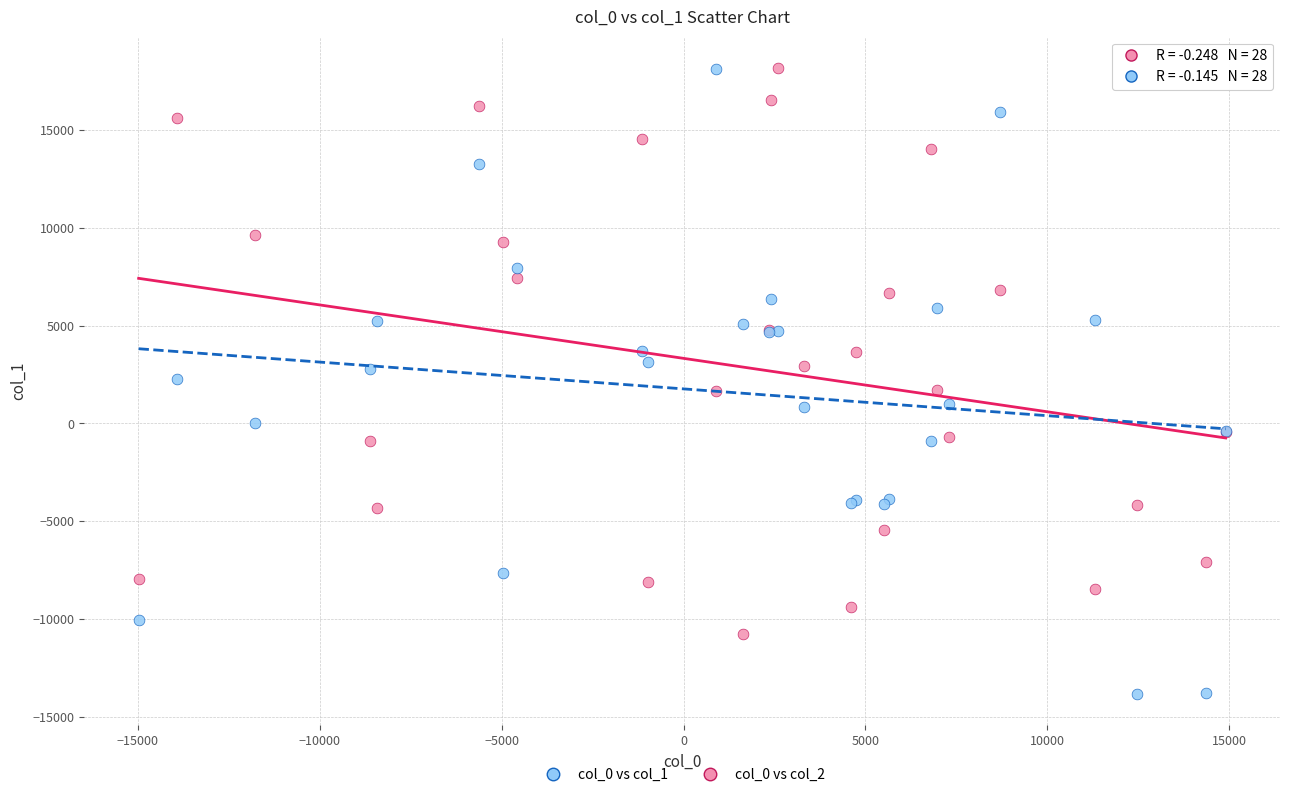

Which series reaches the minimum Y coordinate?

col_0 vs col_2